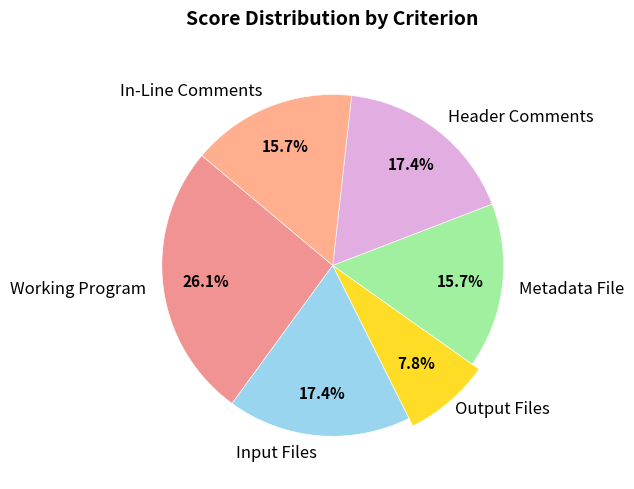

To the nearest percent, what is the combined percentage of Output Files and Metadata File?

23%